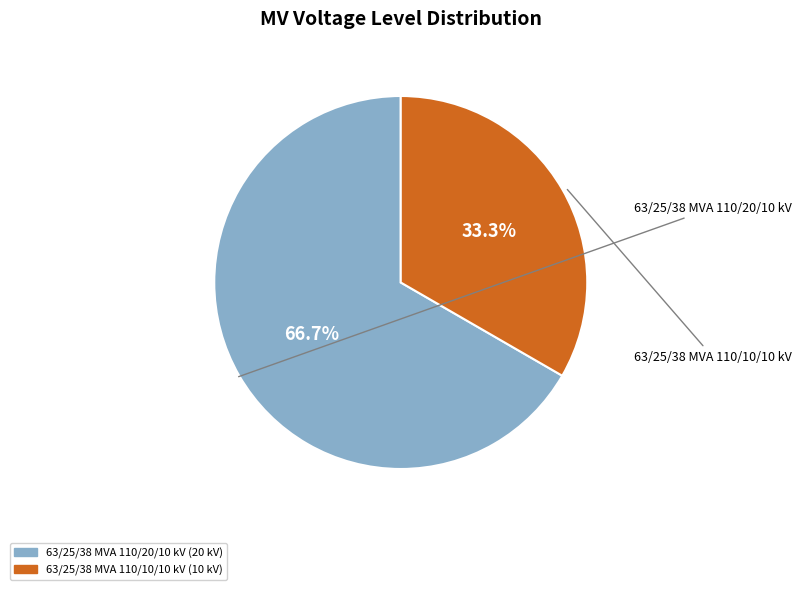

To the nearest percent, what portion does 63/25/38 MVA 110/10/10 kV represent?

33%